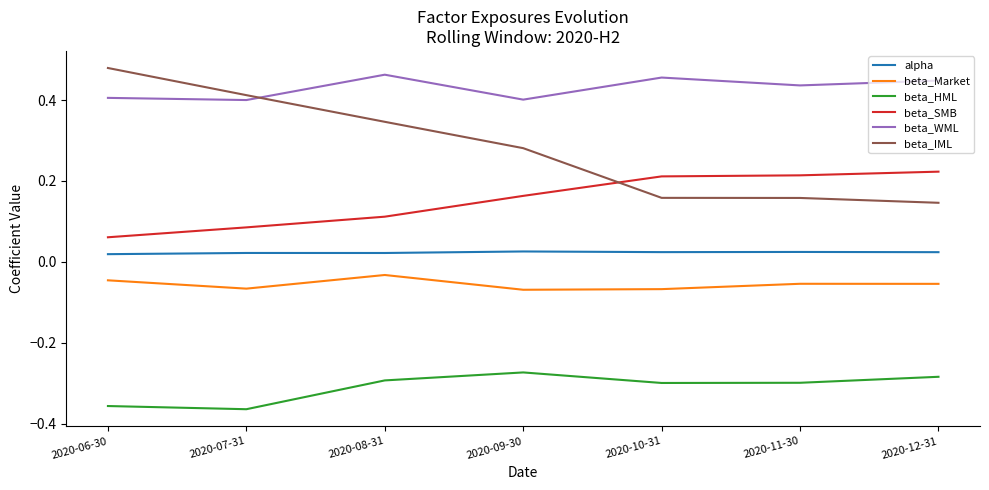

True or false: beta_HML and alpha cross at least once.

False